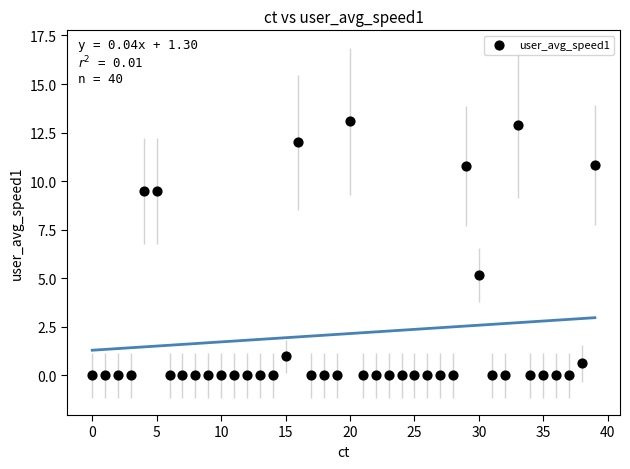

What Y value in the scatter plot is closest to 6?

5.2